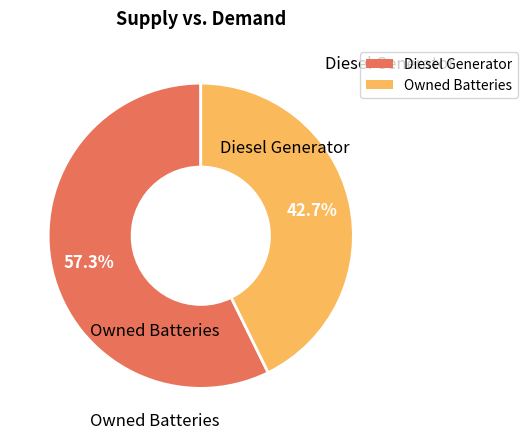

Does any single category account for the majority?

Yes